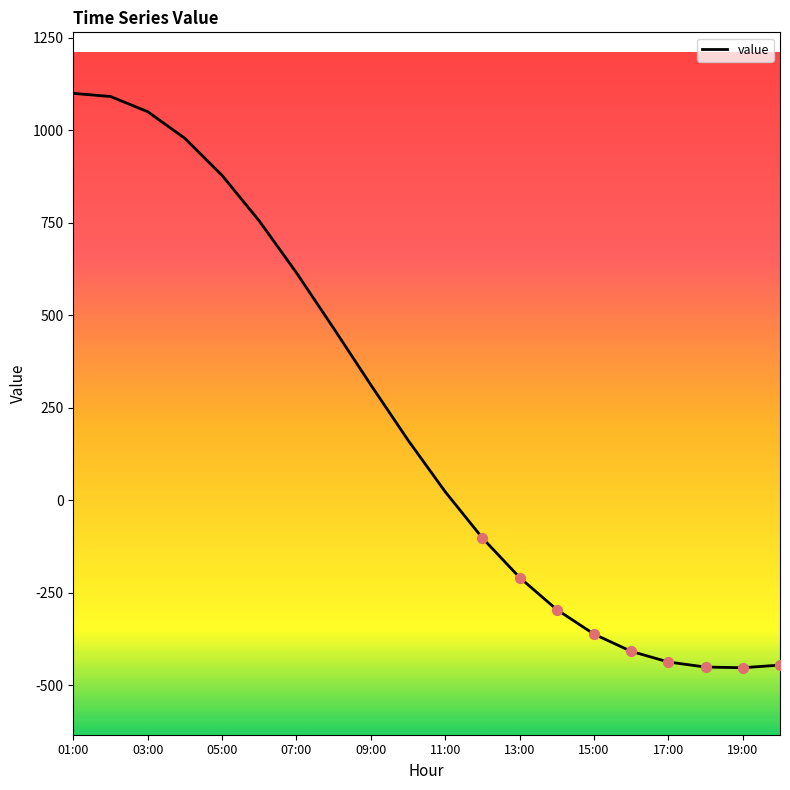

What is the ratio of the value at 02:00 to the value at 10:00?

6.7